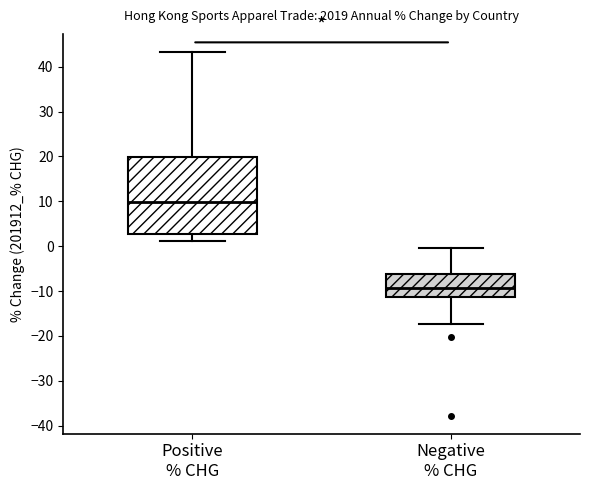

Which box has the lowest median line?

Negative % CHG